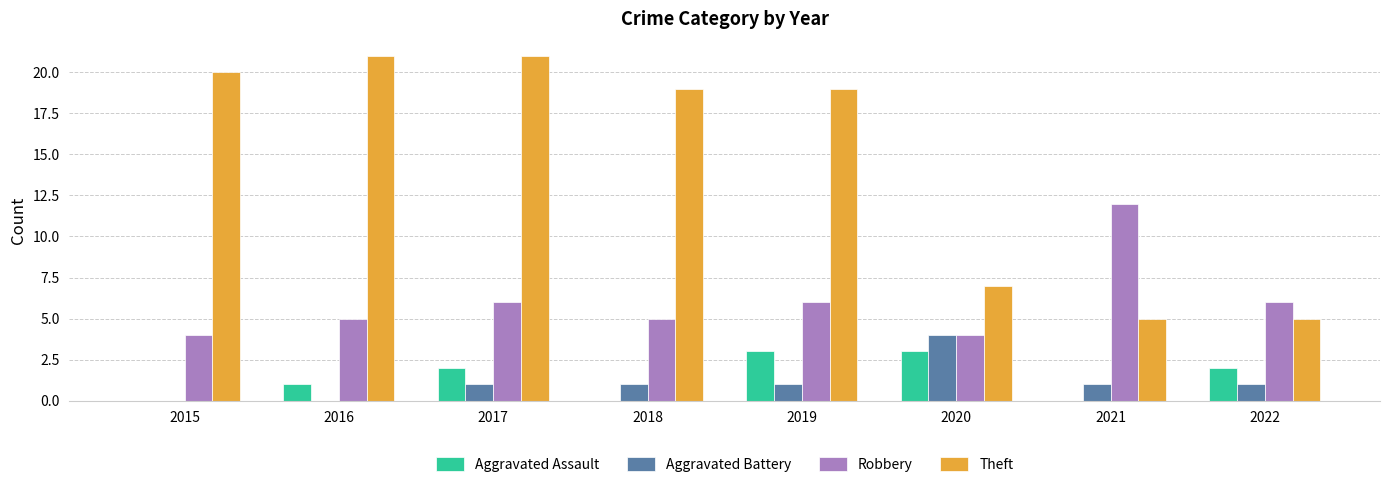

Are the bars grouped side by side (vs. stacked)?

Yes